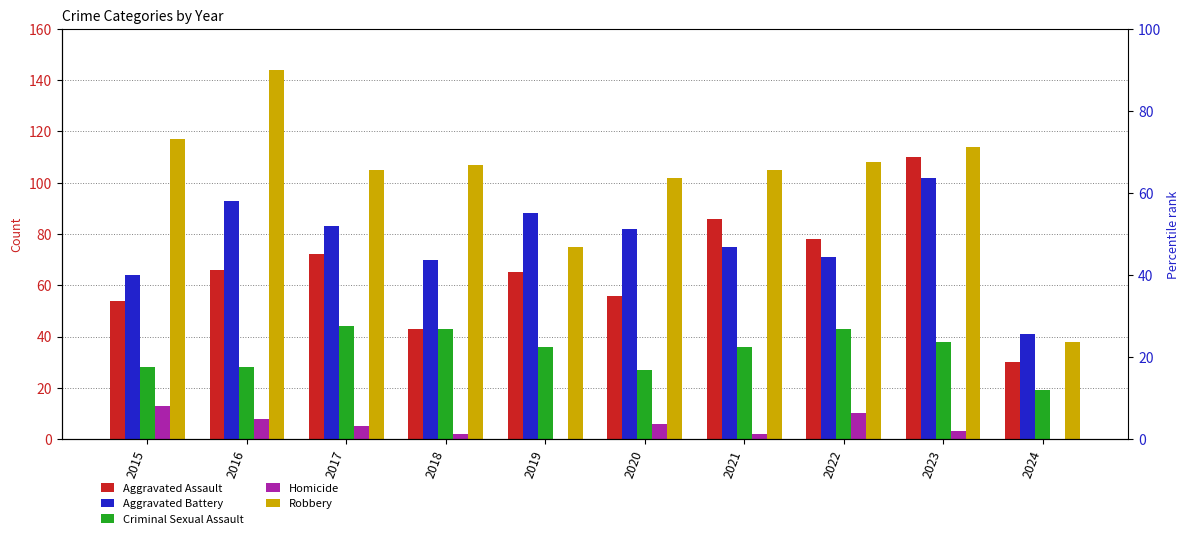

What is the difference between the Robbery values at 2024 and 2016?

106